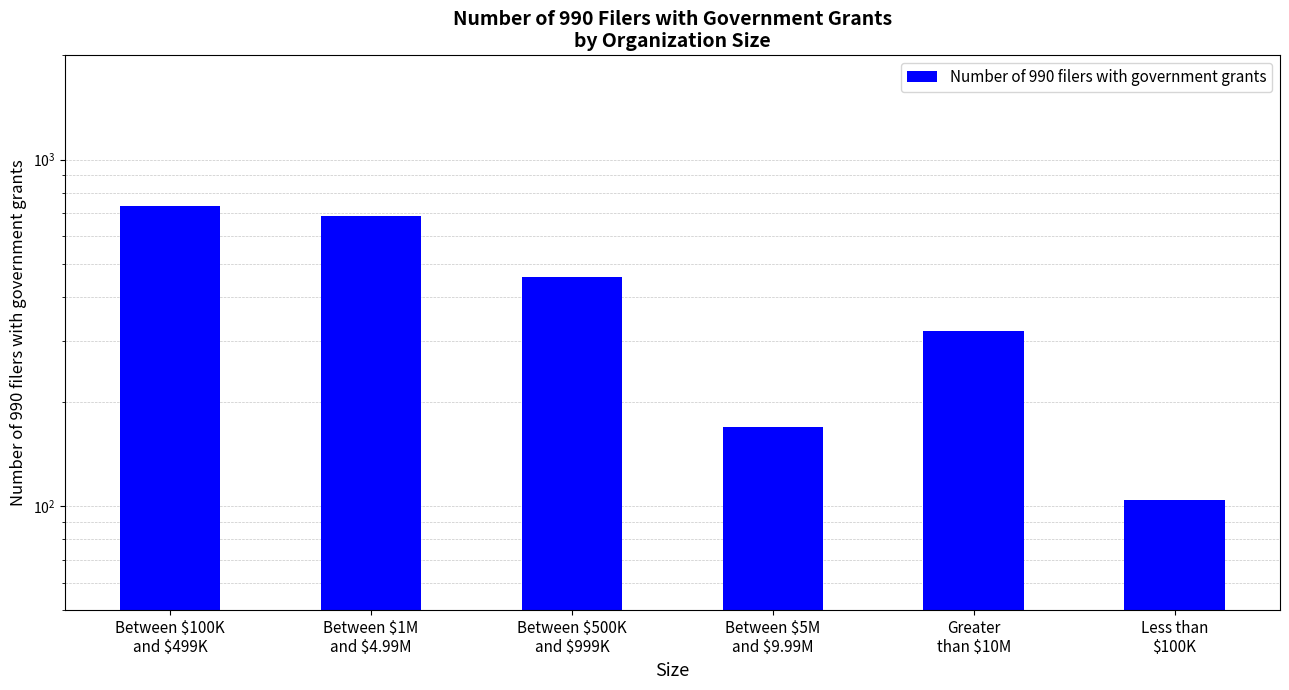

What is the sum of all values?

2473